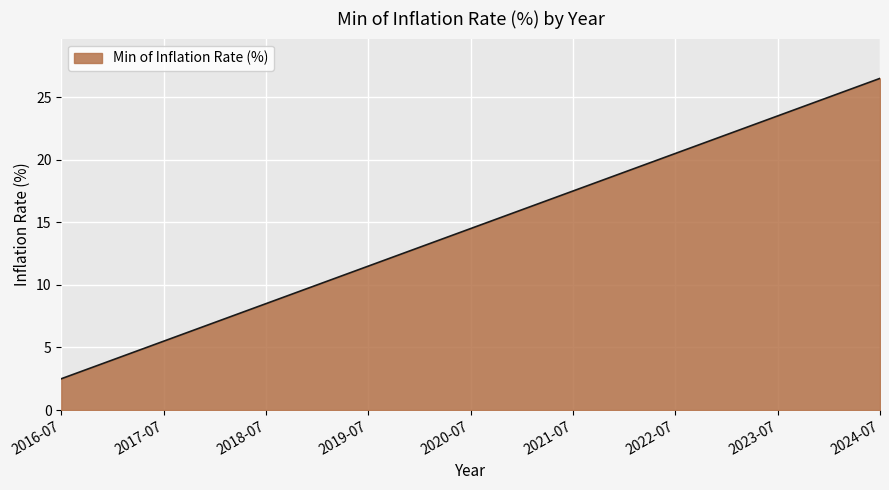

Where does the data first go above 14?

2020-07